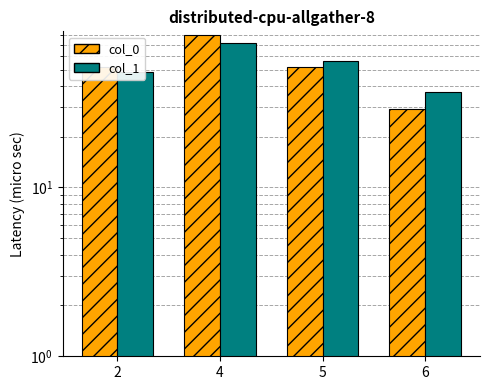

Reading left to right, extract all data points from this chart.

col_0: 52	80	52	29
col_1: 48	72	56	37